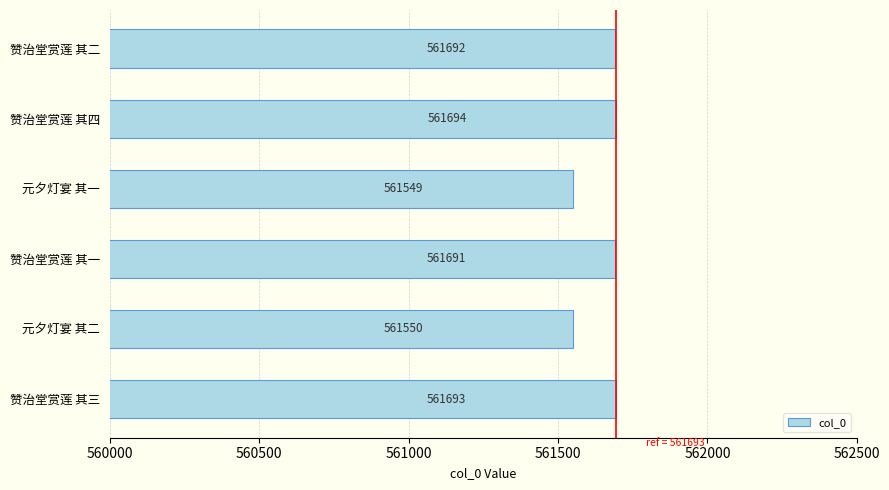

Is it true that the value at 元夕灯宴 其二 is 219212?

False